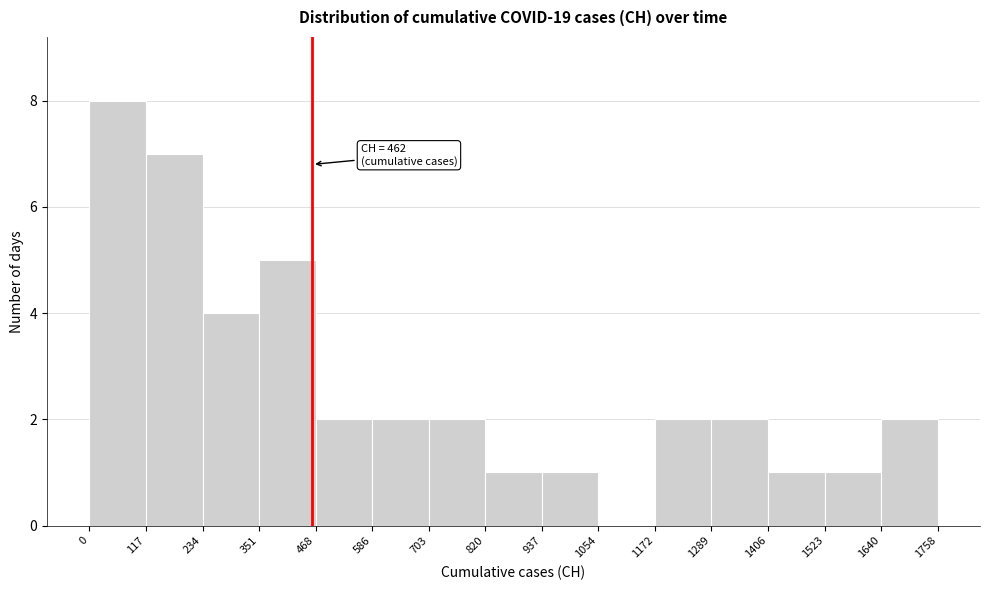

Over which range of the x-axis is the bar tallest?

0 to 117